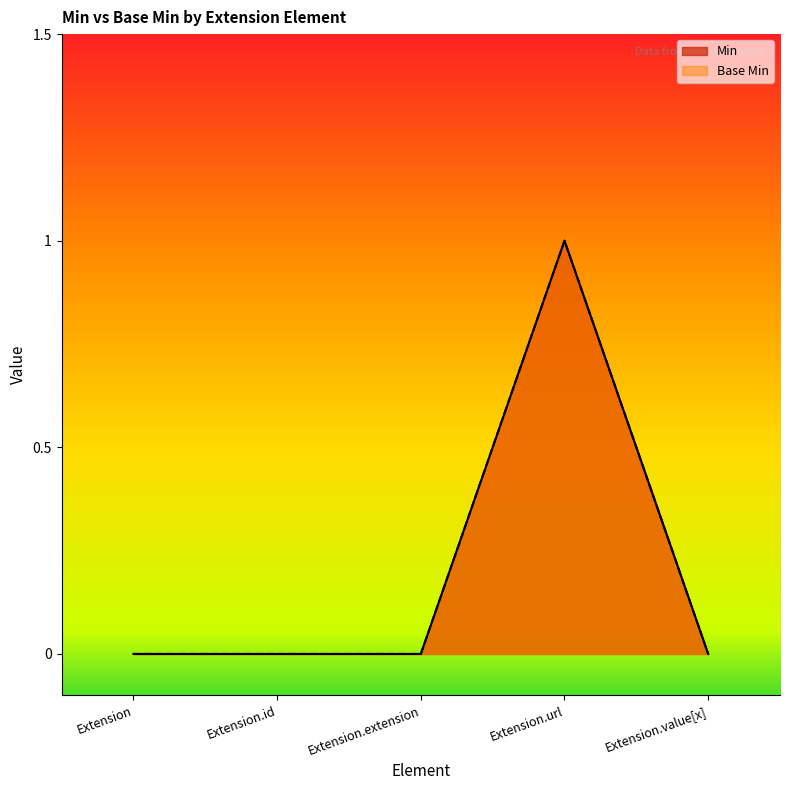

What is the difference between the Min values at Extension.url and Extension.value[x]?

1